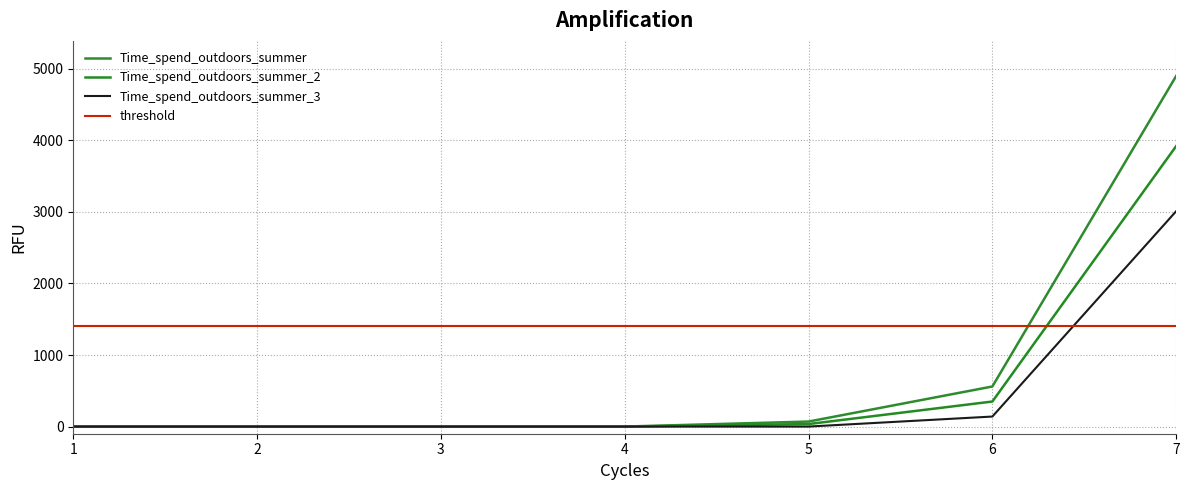

What is the average value of the threshold series?

1400.0